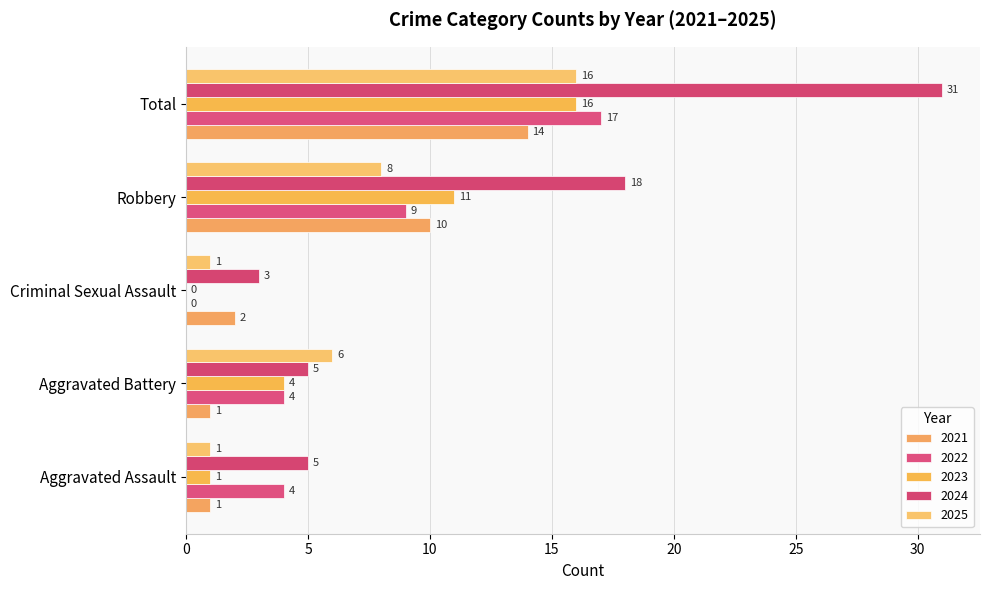

Is the value of 2024 at Aggravated Battery greater than the value of 2022 at Aggravated Battery?

Yes